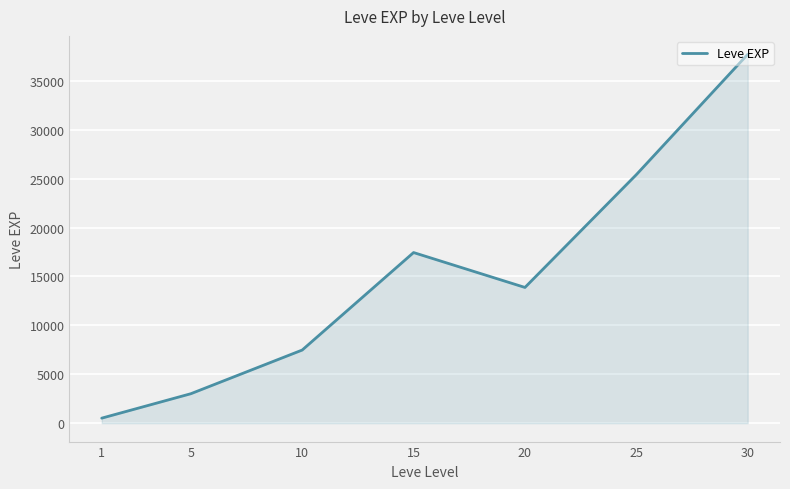

Reading right to left, list all the values displayed in this chart.

30=37715.0	25=25410.0	20=13876.7	15=17445.0	10=7475.0	5=3008.3	1=510.2